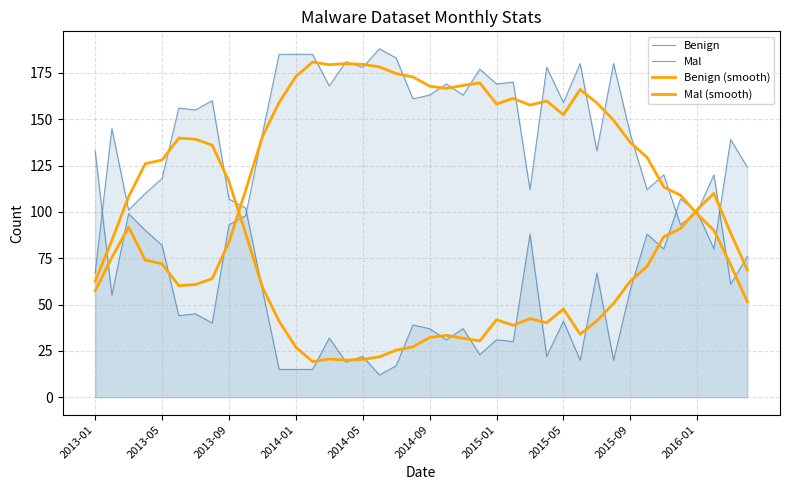

What is the value of the Benign point at the 3rd from the left?

99.0